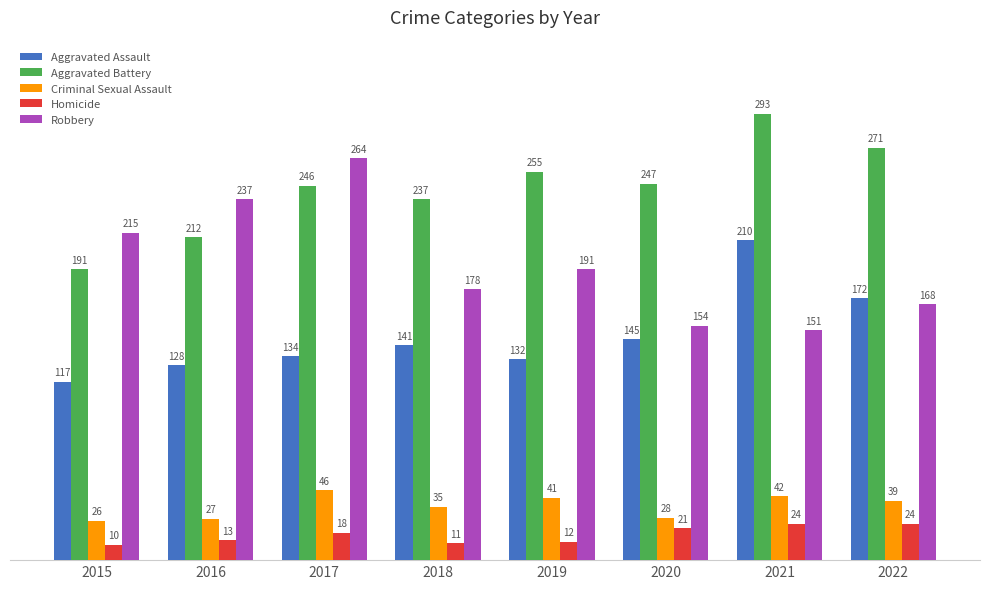

What is the maximum value for Aggravated Battery?

293